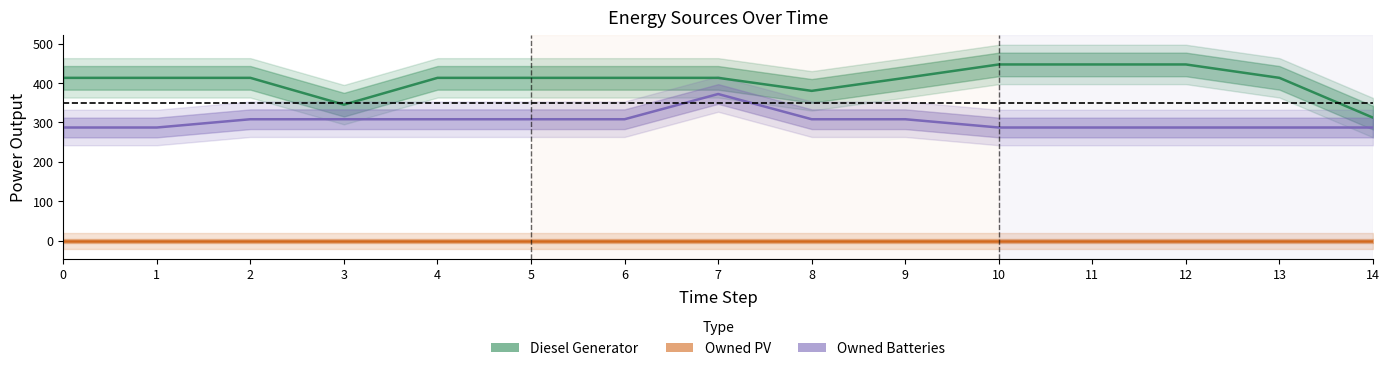

What is the difference between the highest and lowest values at 10?

447